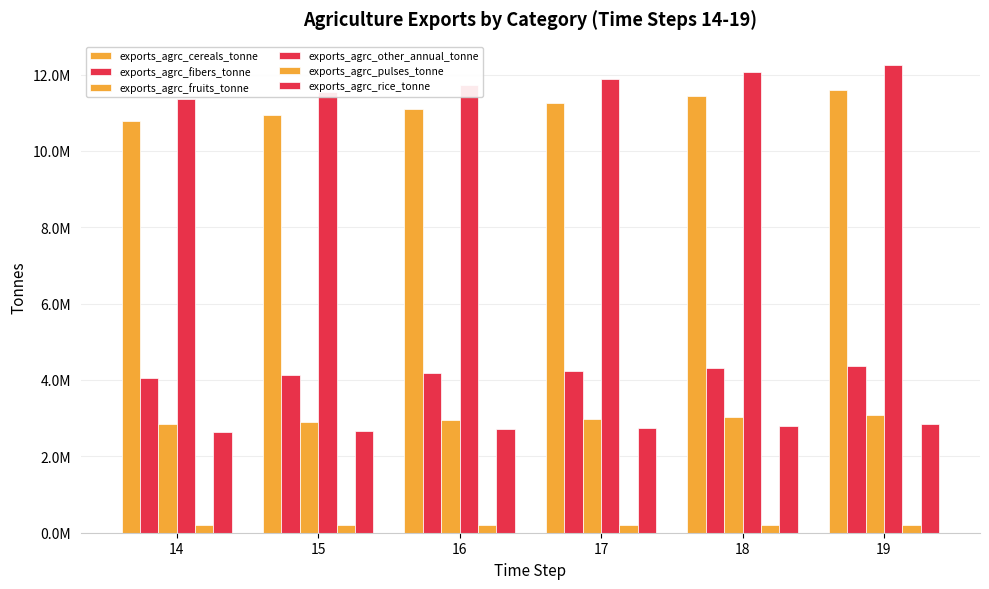

What is the sum of the exports_agrc_pulses_tonne values at 14 and 19?

405665.1